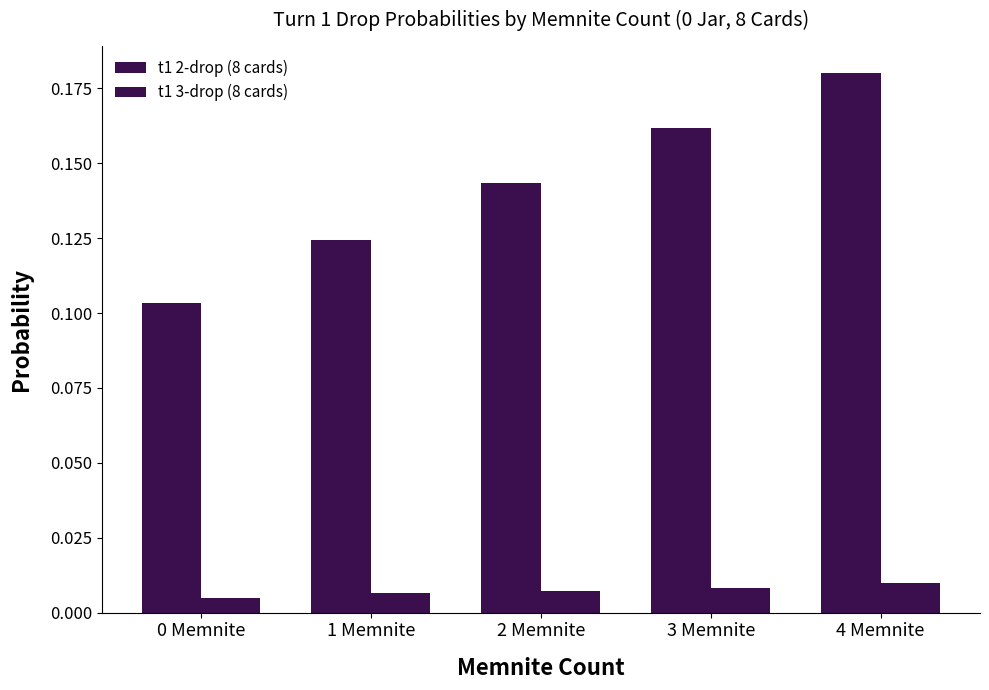

Between 1 Memnite and 3 Memnite, which series saw the biggest shift?

t1 2-drop (8 cards)